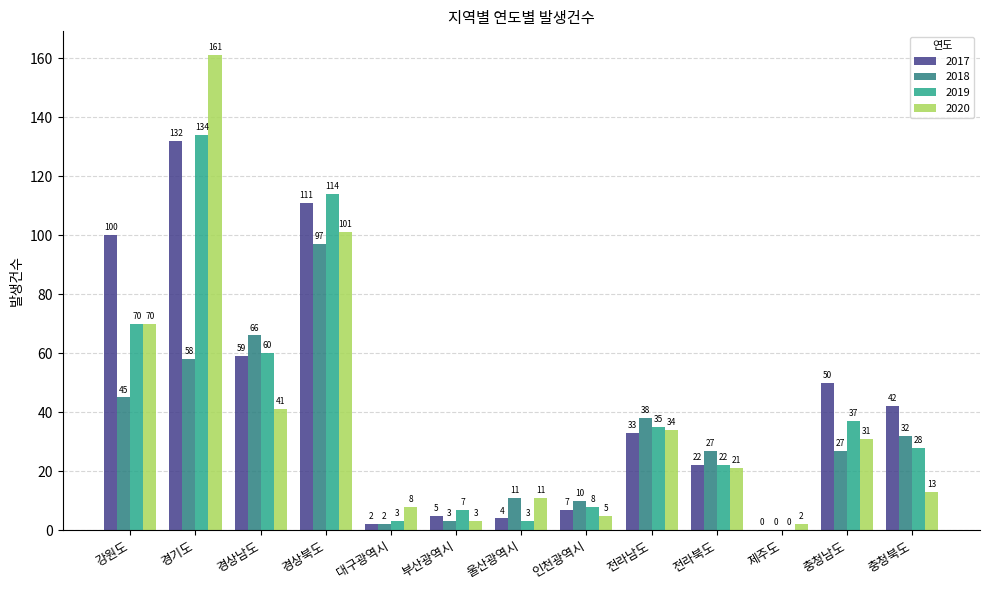

What is the sum of the 2020 values at 전라북도 and 충청북도?

34